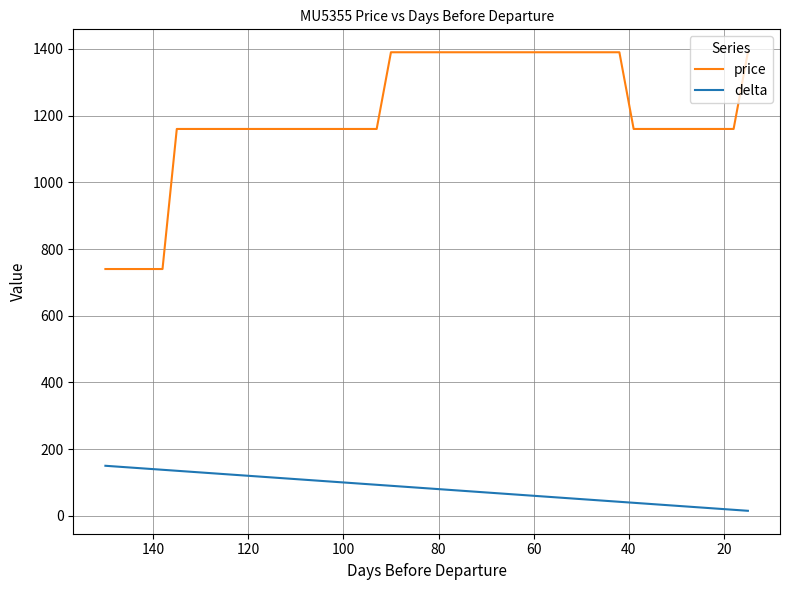

What is the maximum value for delta?

150